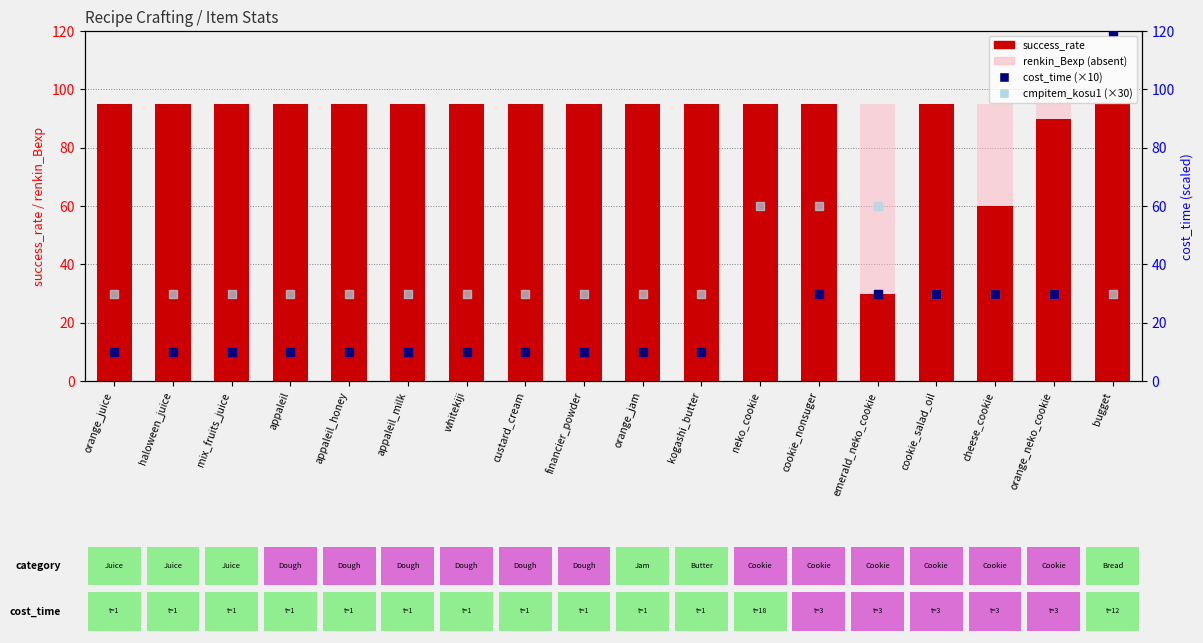

Which series has the largest Y range (max minus min)?

cost_time (×10)